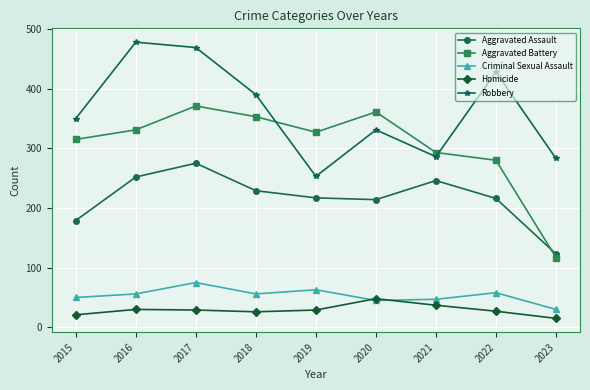

Rank the series by their maximum value, from highest to lowest.

Robbery, Aggravated Battery, Aggravated Assault, Criminal Sexual Assault, Homicide